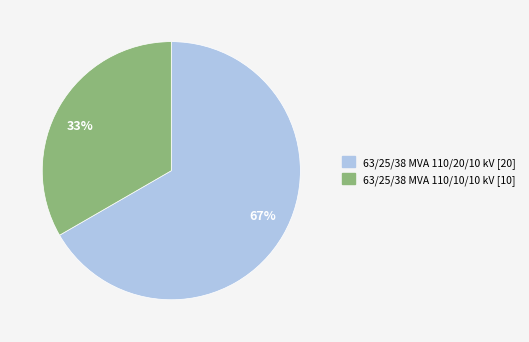

Count the number of slices in the pie.

2